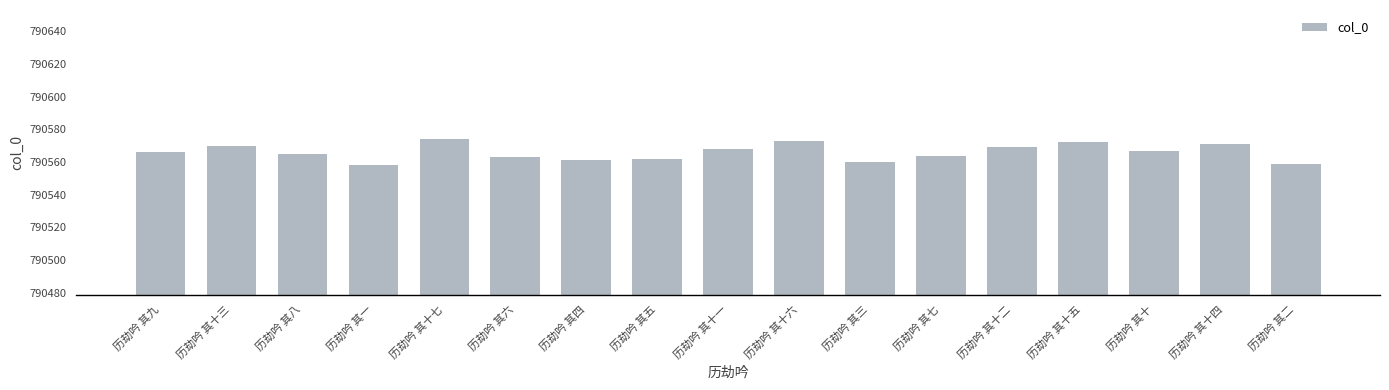

What is the smallest value displayed?

790558